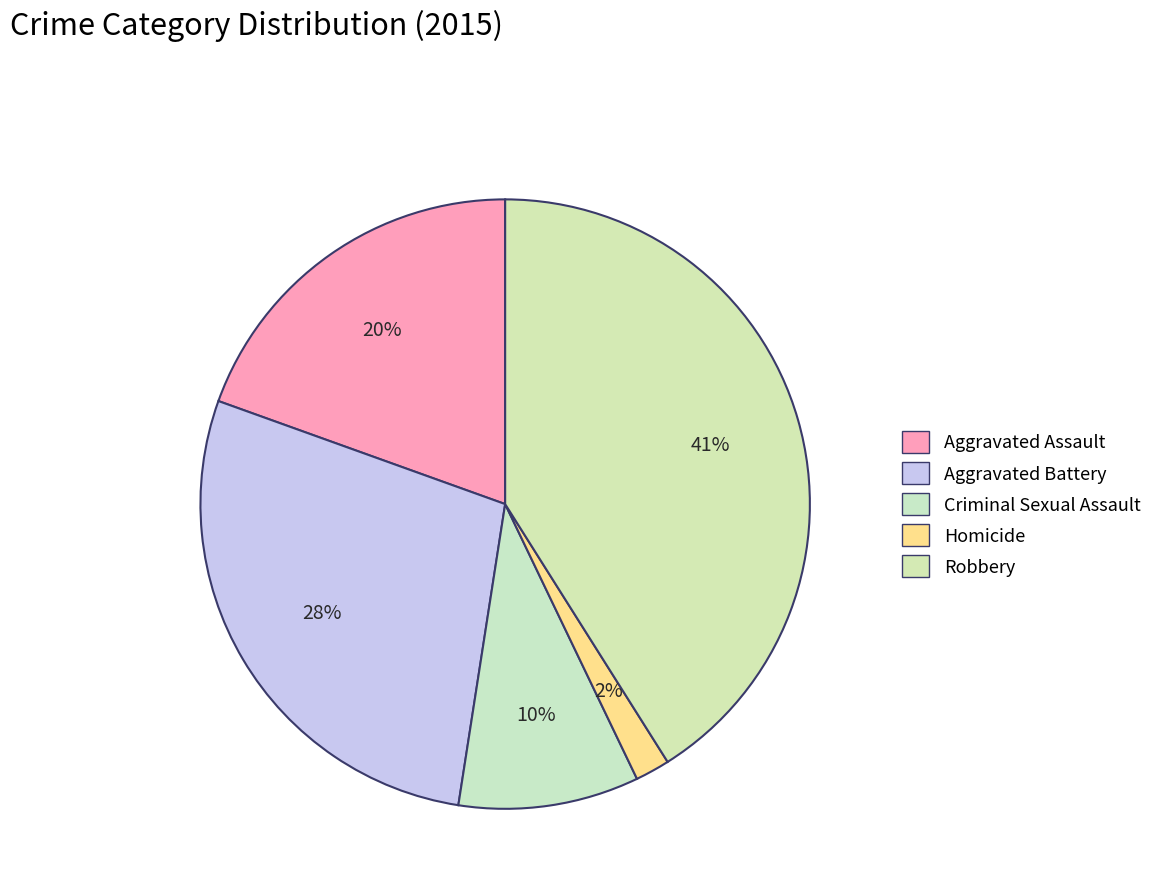

What percentage do Robbery and Homicide together represent?

42.9%